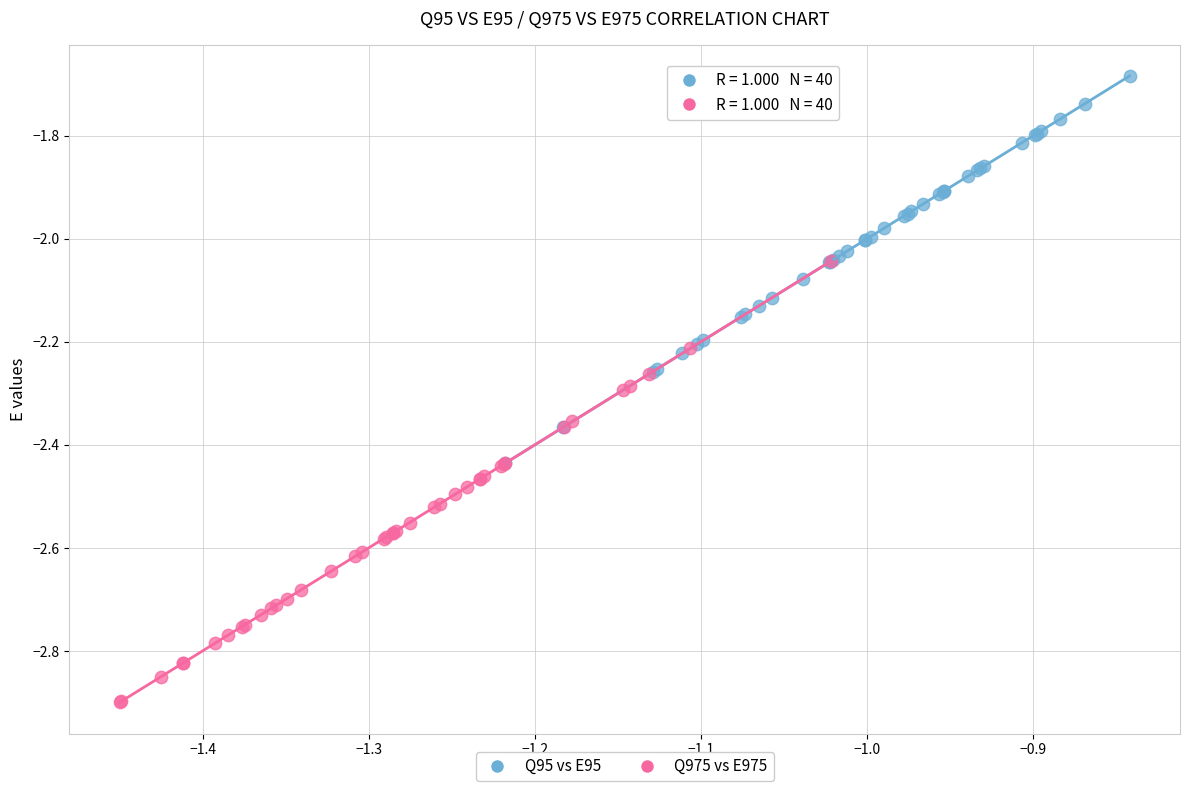

Which series reaches the minimum Y coordinate?

Q975 vs E975